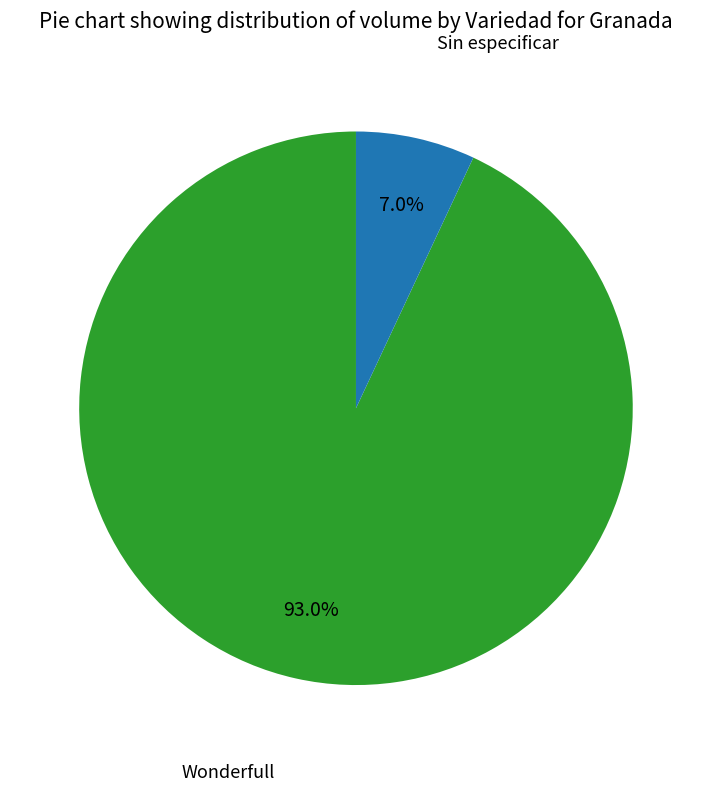

Is there a majority slice in this chart?

Yes